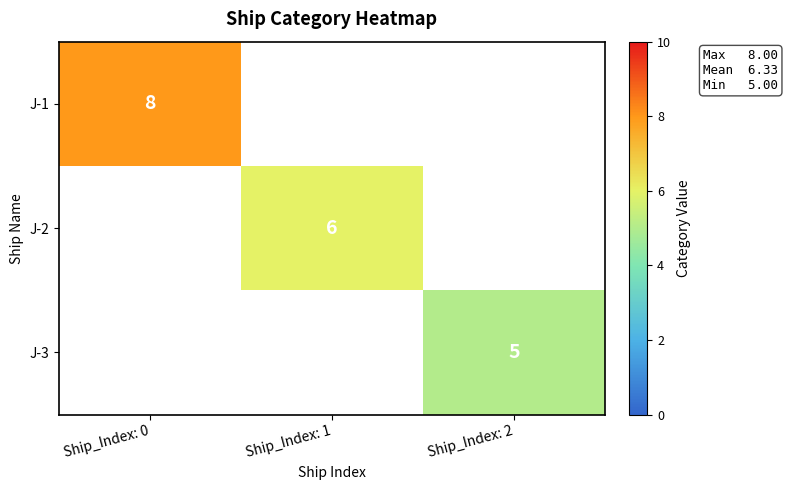

True or false: J-2 has a value of 2.0 at Ship_Index: 1.

False